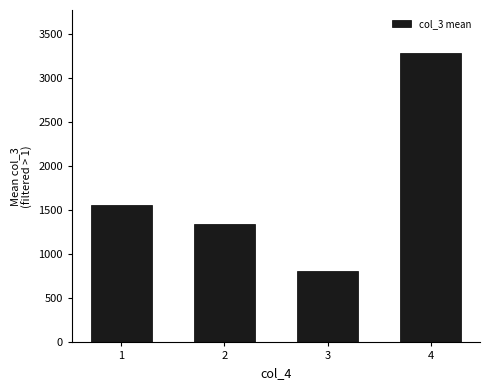

What is the change in value from 1 to 4?

+1720.2